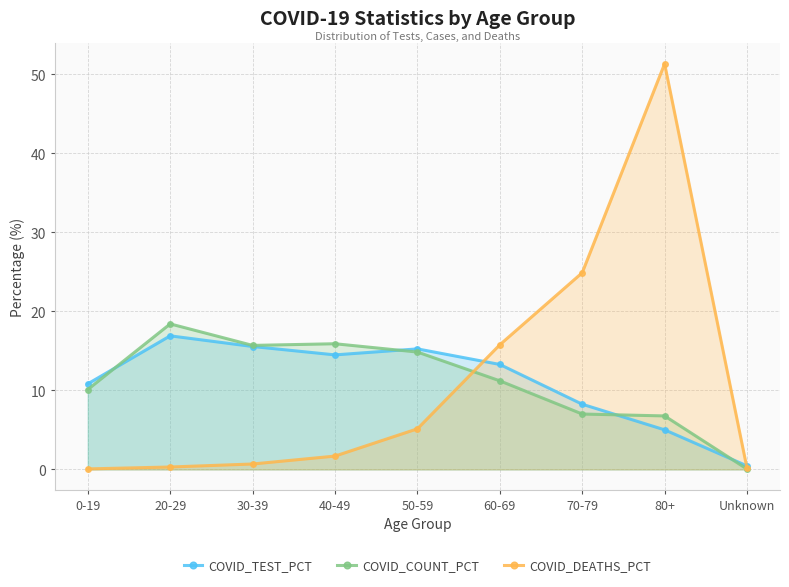

What is the label of the 8th point from the right?

20-29